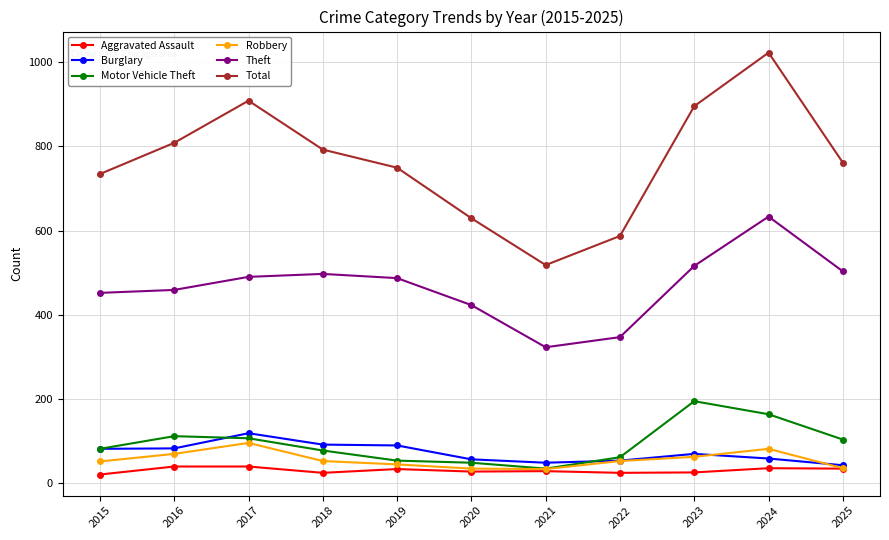

How many data points in Robbery are less than 53?

5